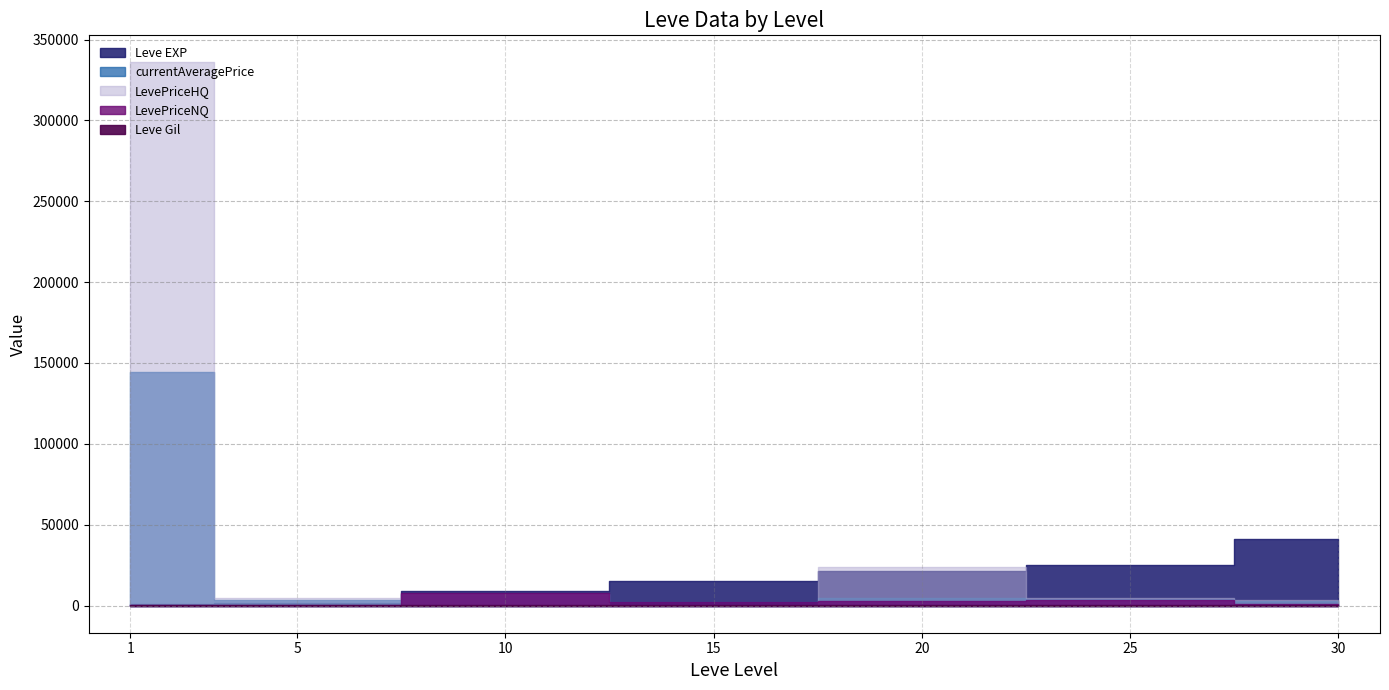

Where do LevePriceNQ and currentAveragePrice first cross each other?

5 and 10